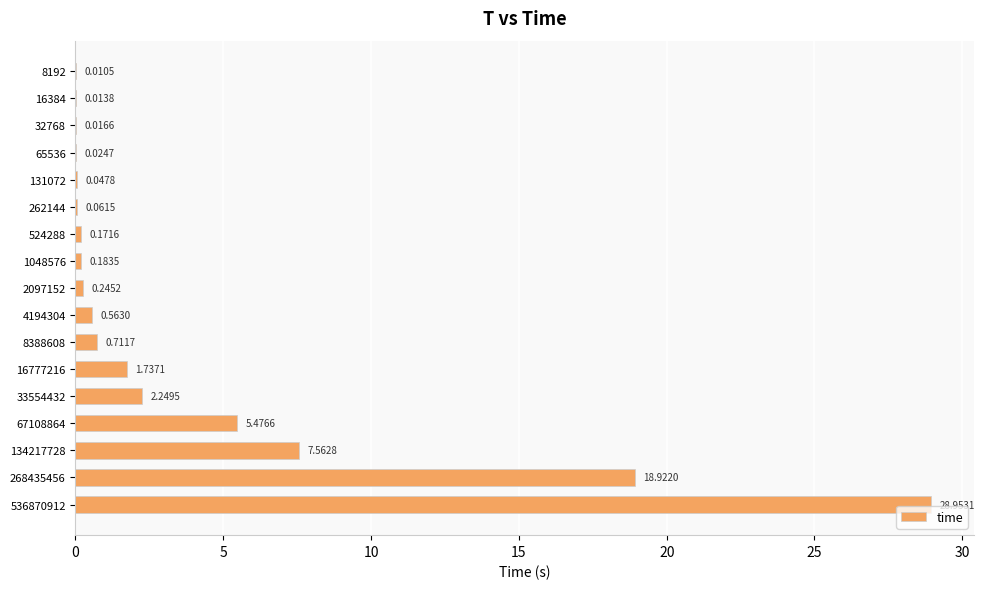

Which label corresponds to the largest value in the chart?

536870912